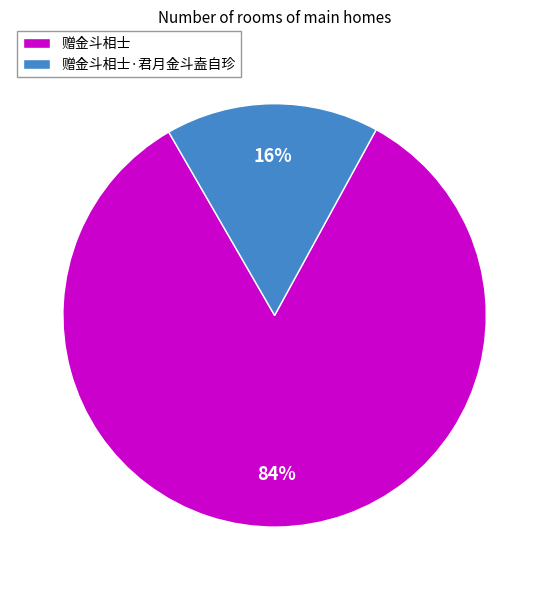

What is the largest slice in the pie chart?

赠金斗相士